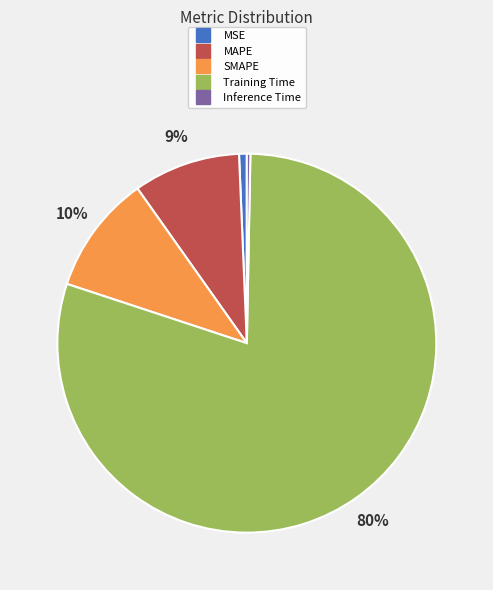

What is the largest slice in the pie chart?

Training Time